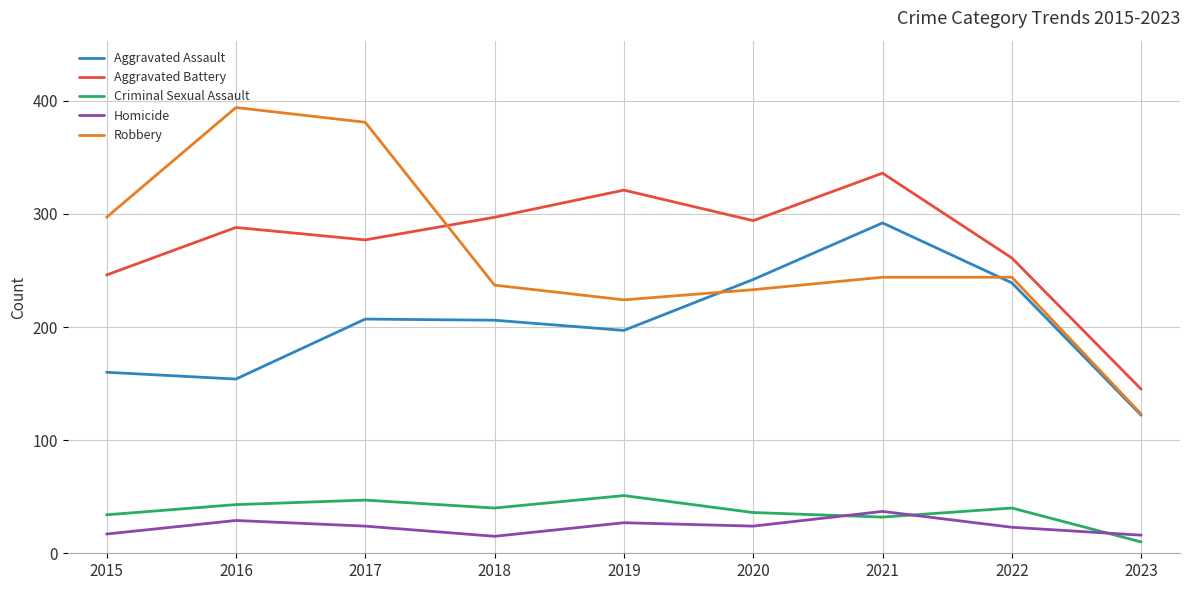

True or false: Aggravated Battery and Criminal Sexual Assault cross at least once.

False